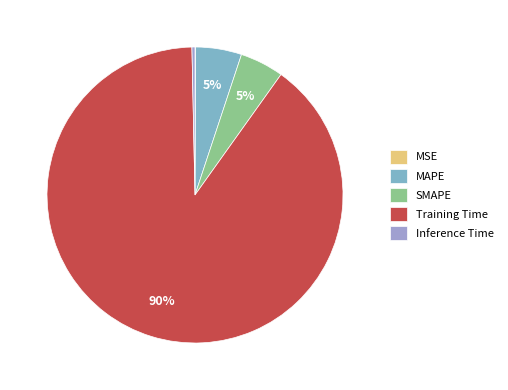

Which slice represents more than half of the pie?

Training Time